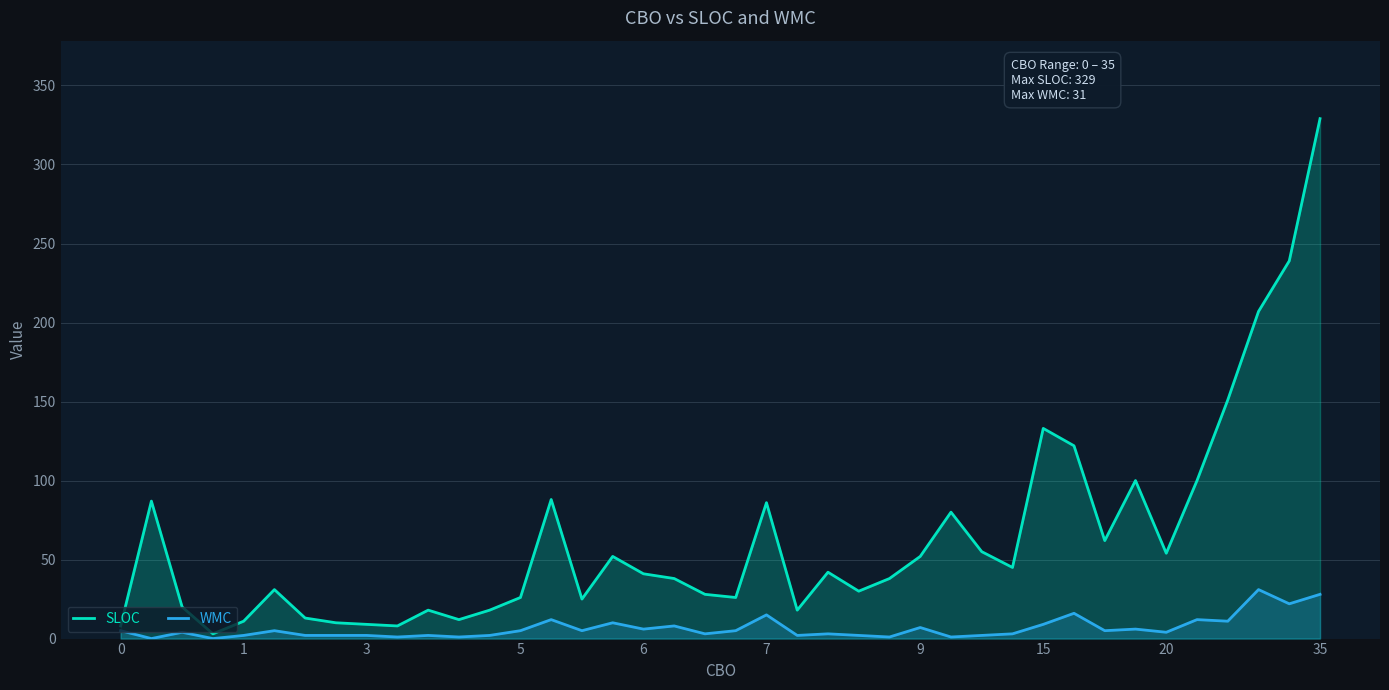

Reading left to right, list all the values displayed in this chart.

SLOC: 8	87	20	3	11	31	13	10	9	8	18	12	18	26	88	25	52	41	38	28	26	86	18	42	30	38	52	80	55	45	133	122	62	100	54	100	151	207	239	329
WMC: 5	0	4	0	2	5	2	2	2	1	2	1	2	5	12	5	10	6	8	3	5	15	2	3	2	1	7	1	2	3	9	16	5	6	4	12	11	31	22	28